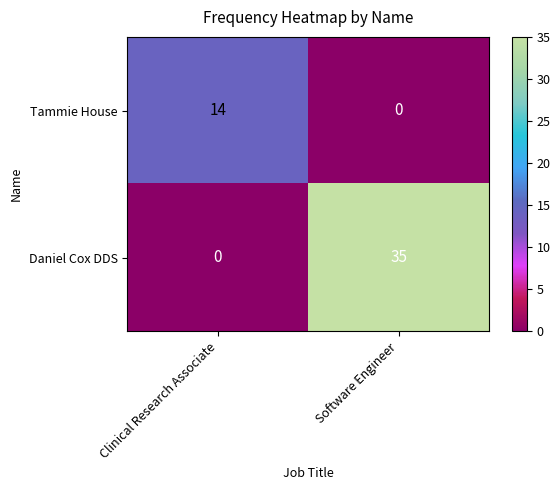

What is the sum of all Tammie House values?

14